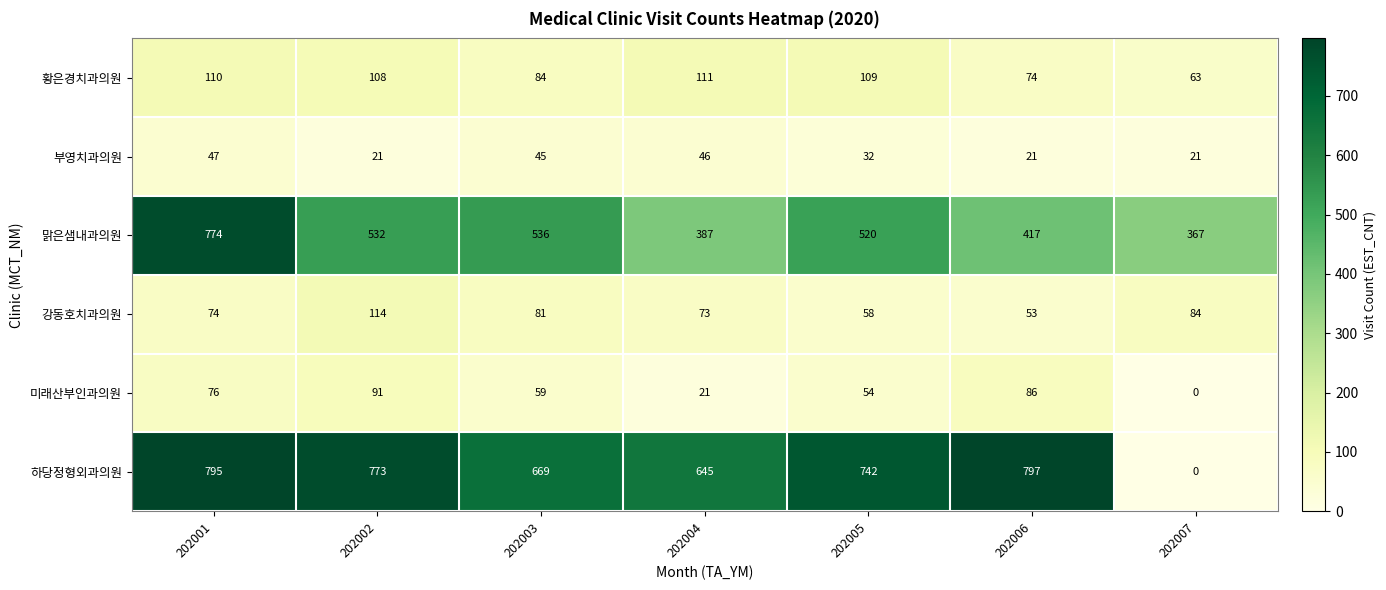

Which series has the largest range (max minus min)?

하당정형외과의원